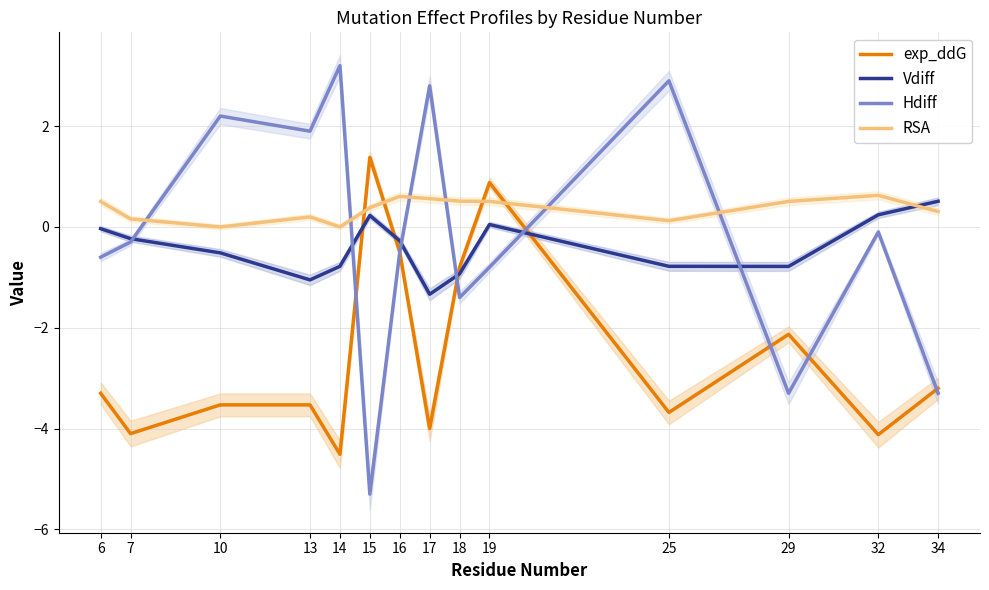

Does the chart display data point markers on the line(s)?

No